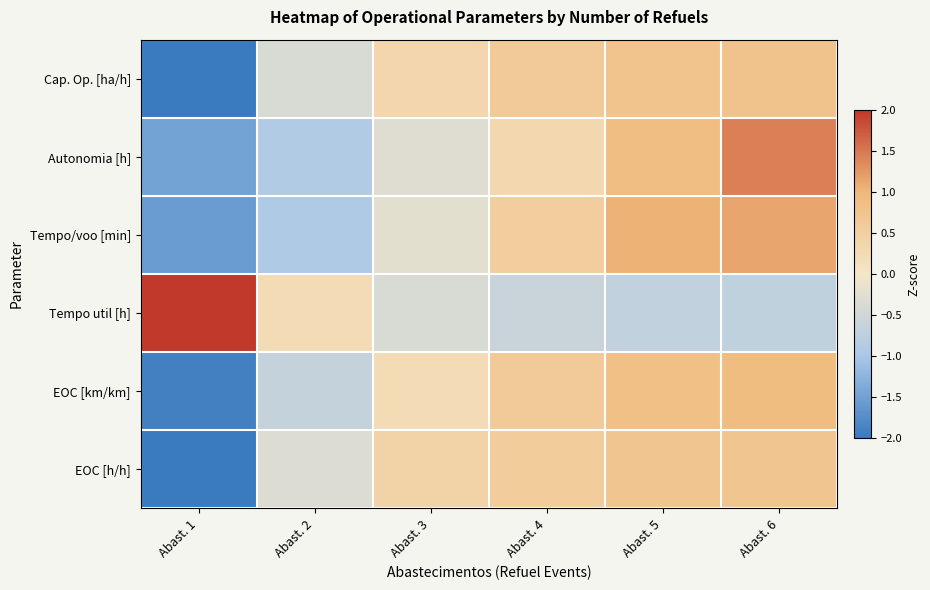

Count the number of categories in the chart.

6